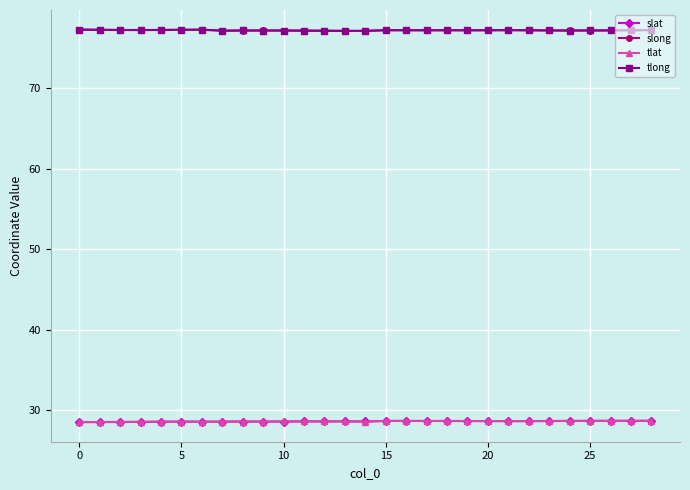

True or false: tlong and tlat intersect in this chart.

False